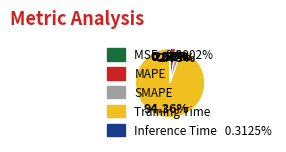

Is the sum of SMAPE and Training Time greater than half?

Yes